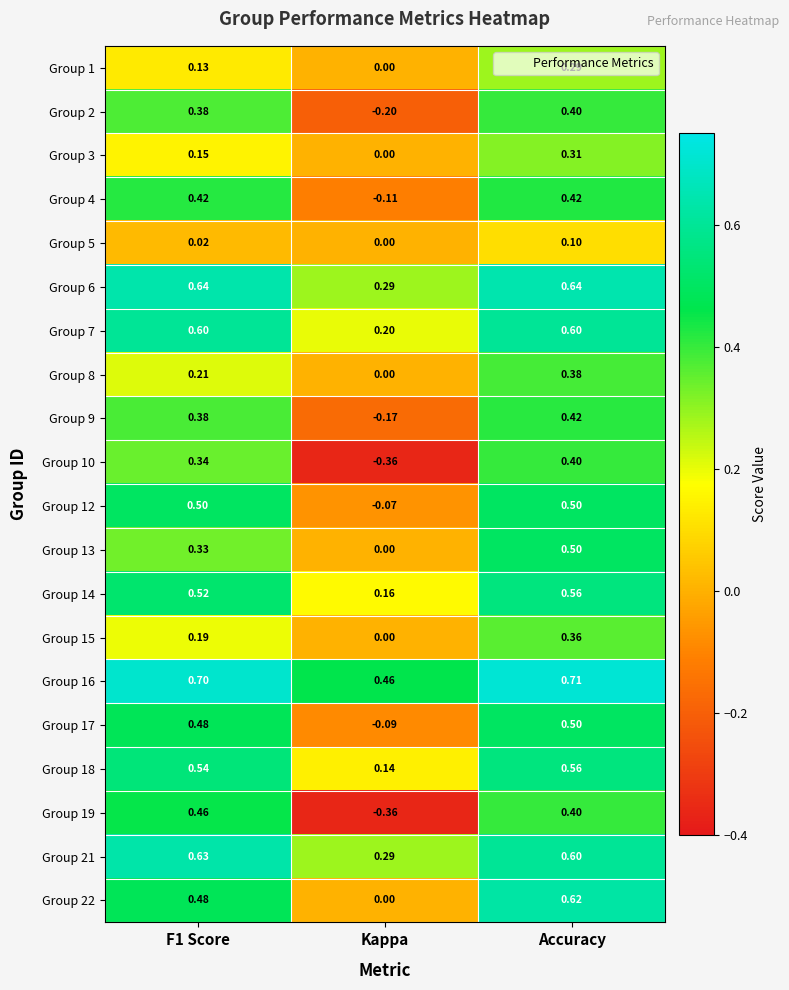

At which category does the chart reach its peak across all series?

Accuracy